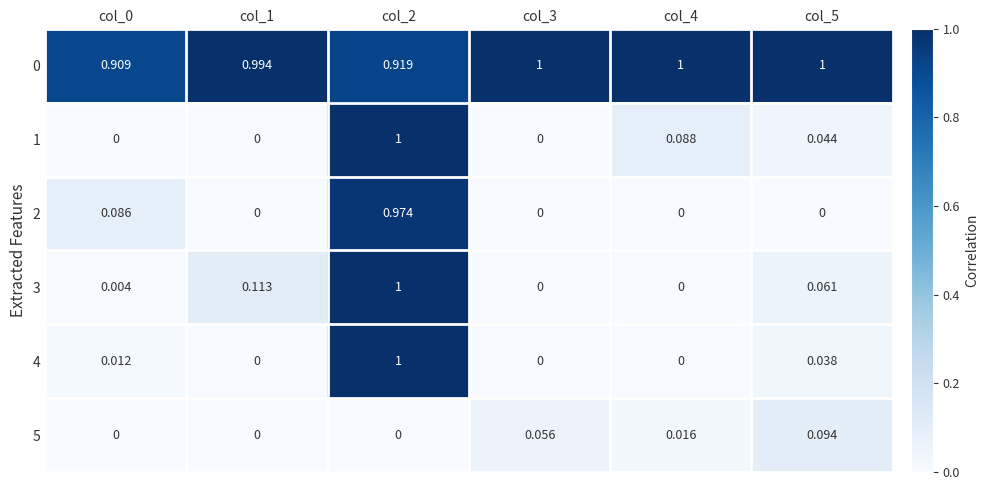

Reading right to left, extract all data points from this chart.

0: col_5=1.0	col_4=1.0	col_3=1.0	col_2=0.9	col_1=1.0	col_0=0.9
1: col_5=0.0	col_4=0.1	col_3=0.0	col_2=1.0	col_1=0.0	col_0=0.0
2: col_5=0.0	col_4=0.0	col_3=0.0	col_2=1.0	col_1=0.0	col_0=0.1
3: col_5=0.1	col_4=0.0	col_3=0.0	col_2=1.0	col_1=0.1	col_0=0.0
4: col_5=0.0	col_4=0.0	col_3=0.0	col_2=1.0	col_1=0.0	col_0=0.0
5: col_5=0.1	col_4=0.0	col_3=0.1	col_2=0.0	col_1=0.0	col_0=0.0